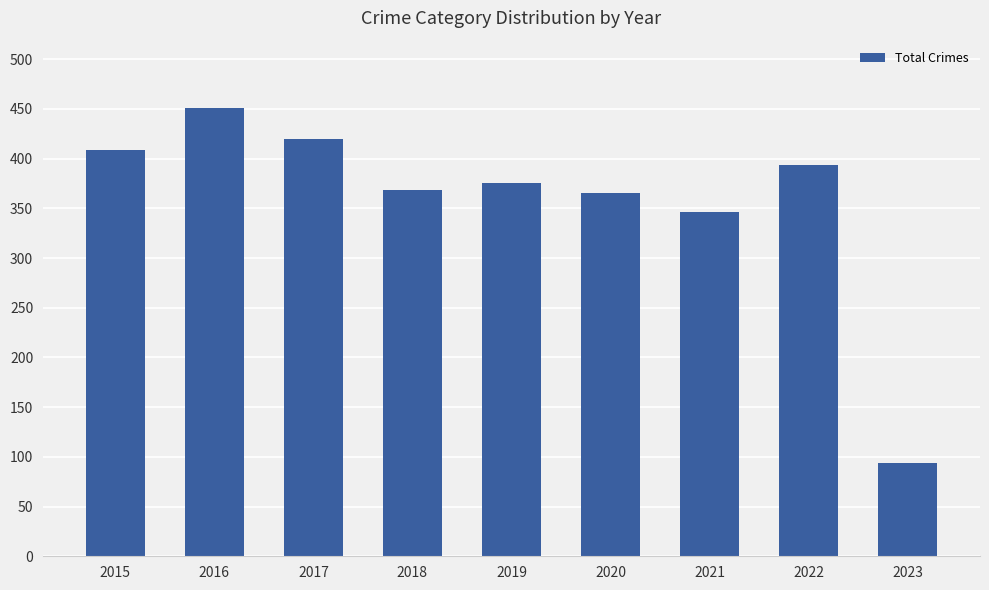

Which label corresponds to the smallest value in the chart?

2023